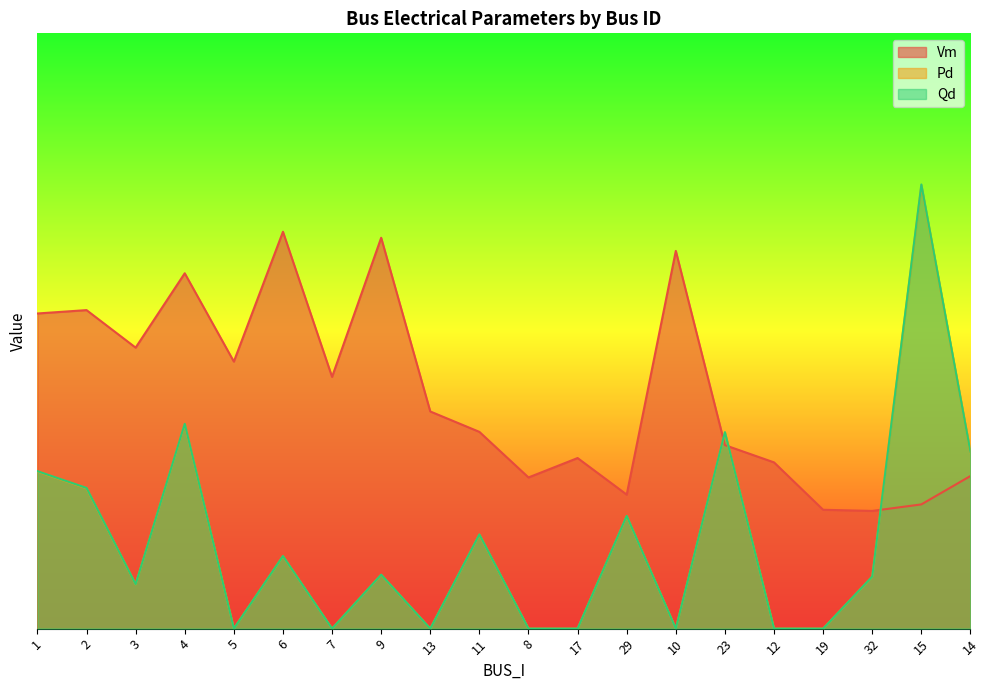

What is the greatest value displayed?

0.7